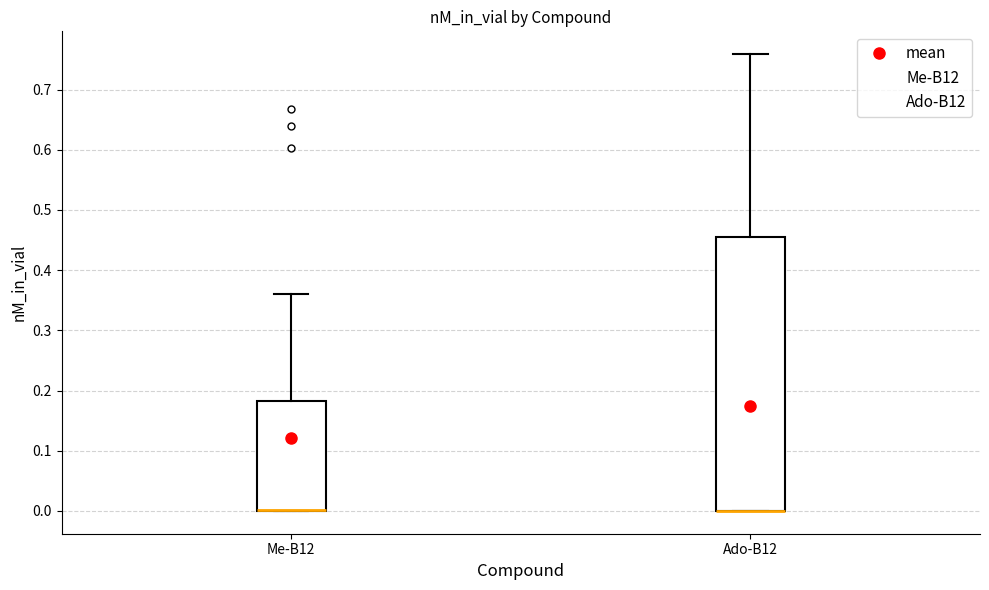

Comparing the boxes themselves (not the whiskers), which one is the tallest?

Ado-B12